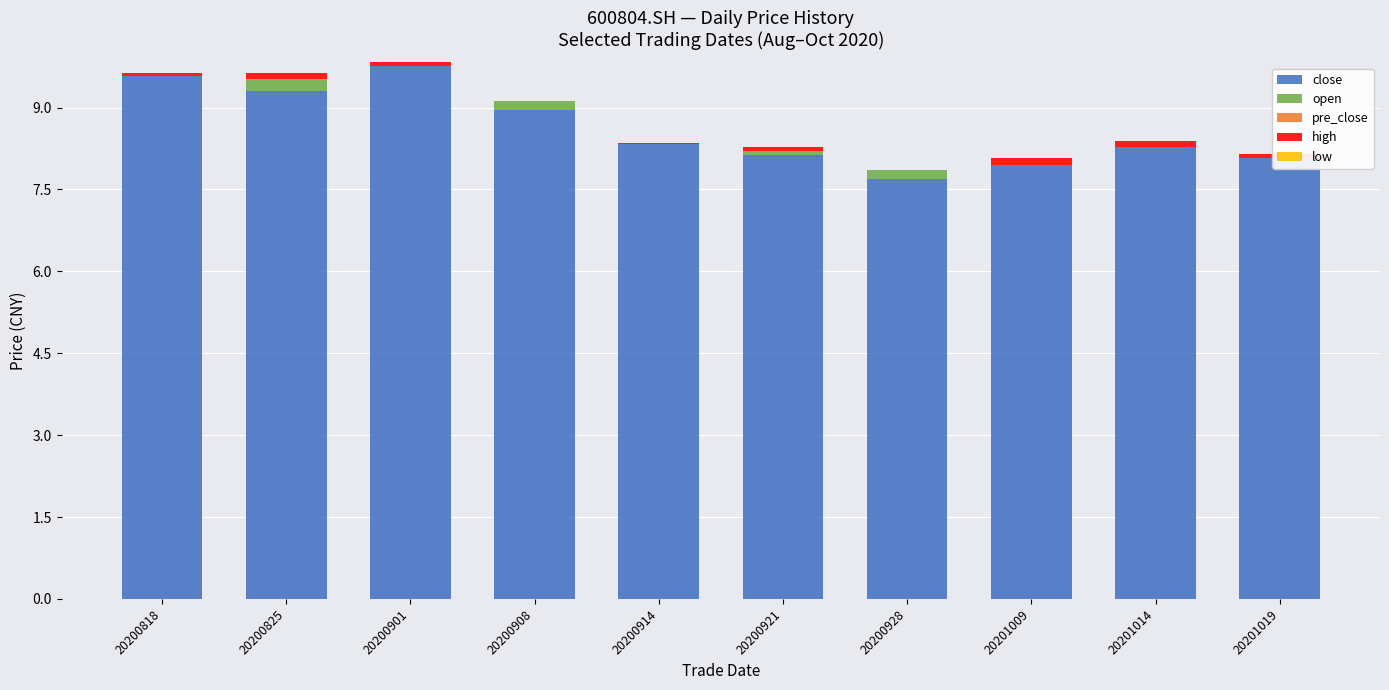

Rank the series at 20200901 from lowest to highest value.

open, pre_close, low, high, close